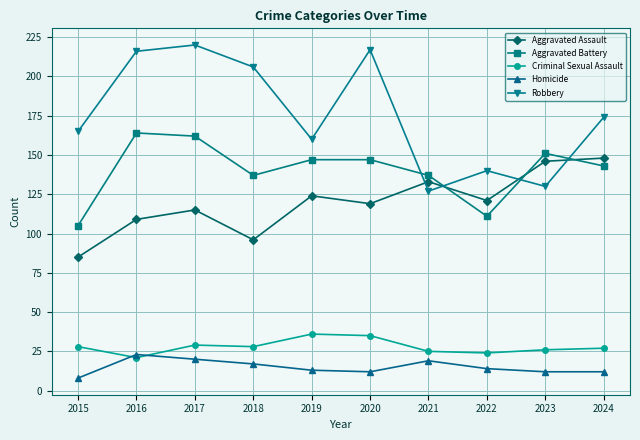

How many lines are shown in the chart?

5